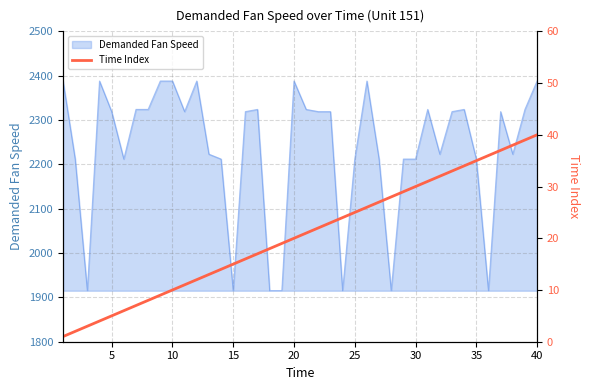

The value of Demanded Fan Speed at 15 is 862. True or false?

False